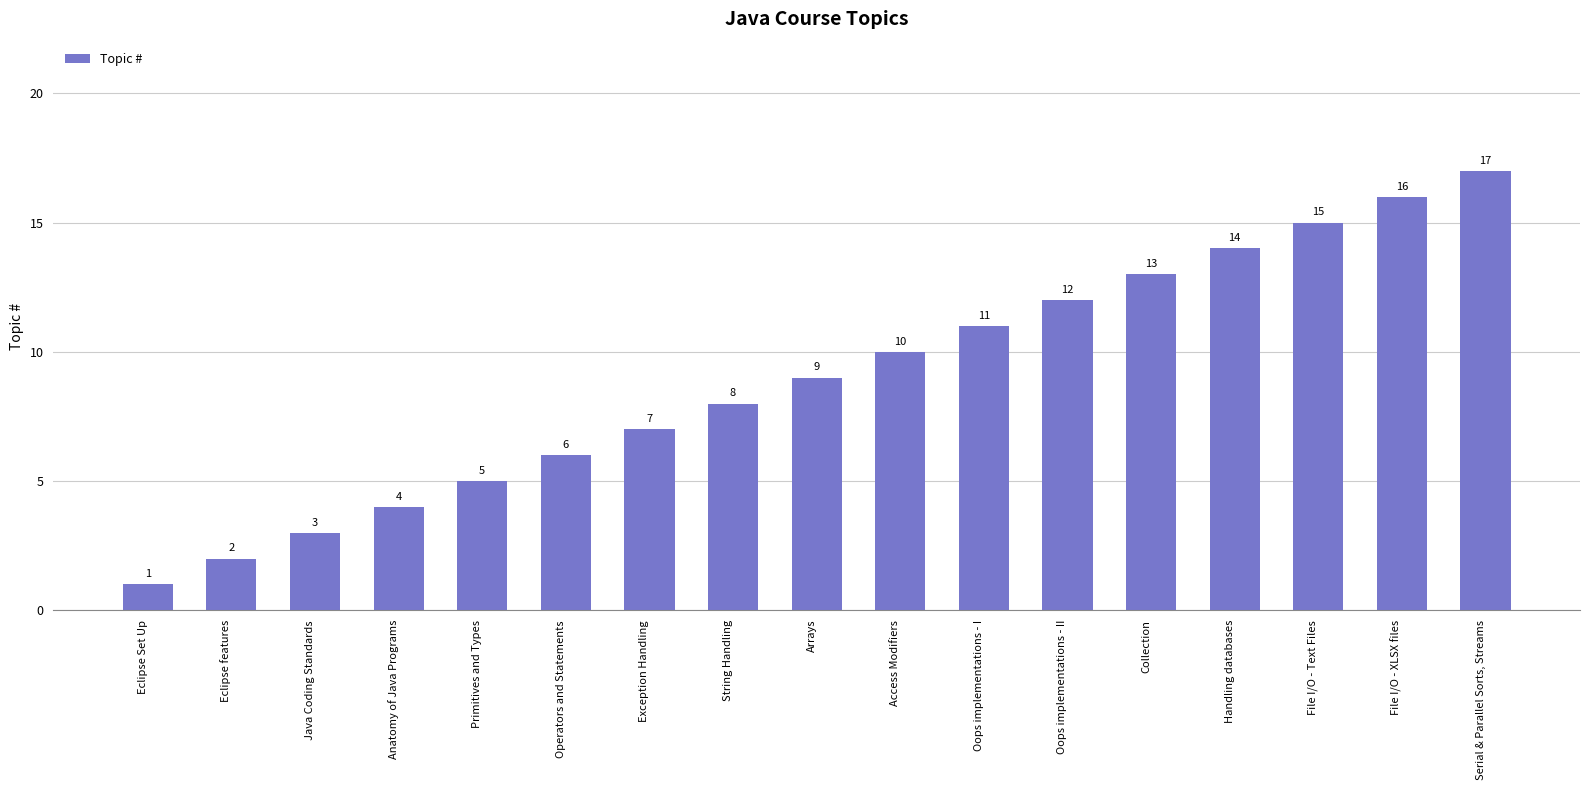

What is the average value?

9